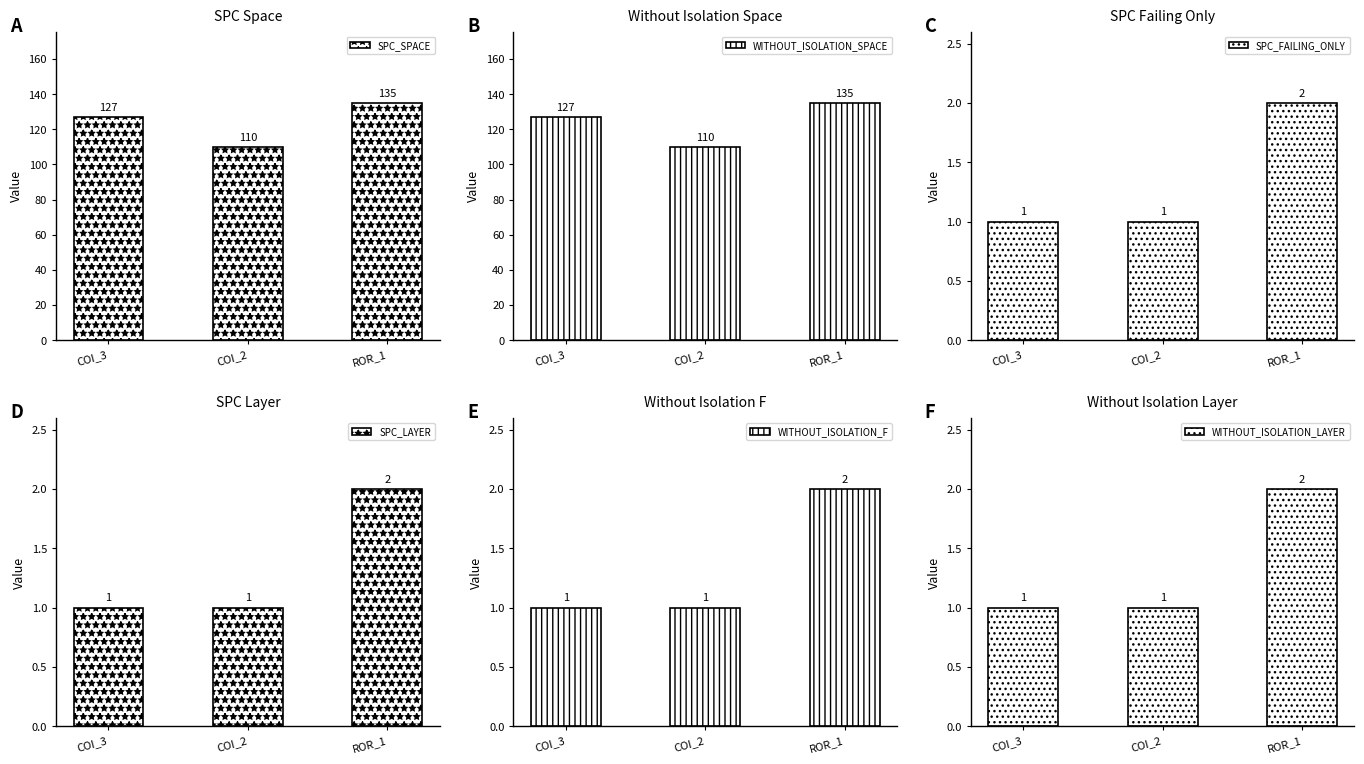

What position from the left is COI_3?

1